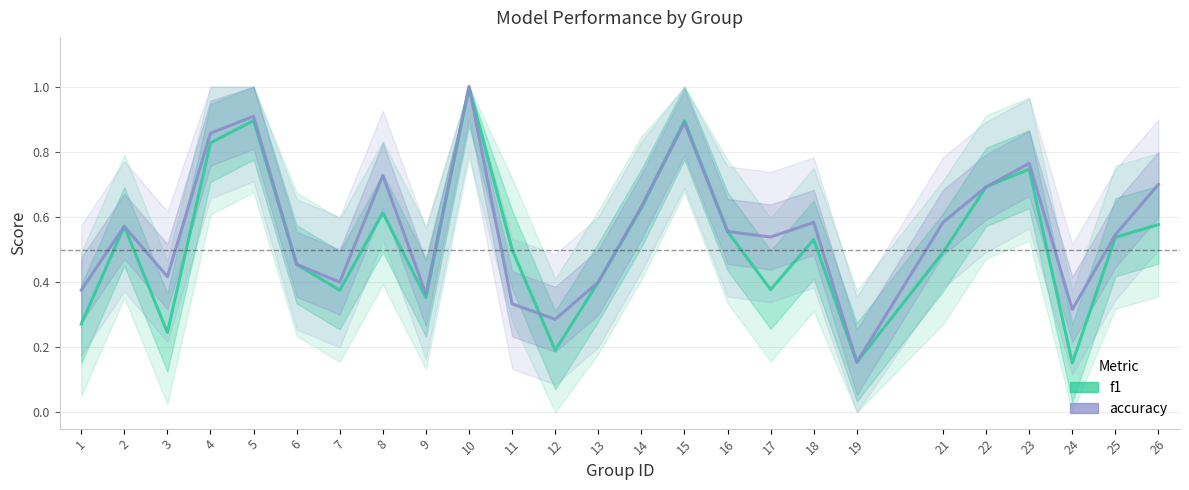

Rank the categories by accuracy value from lowest to highest.

19, 12, 24, 11, 9, 1, 7, 13, 3, 6, 17, 25, 16, 2, 18, 21, 14, 22, 26, 8, 23, 4, 15, 5, 10